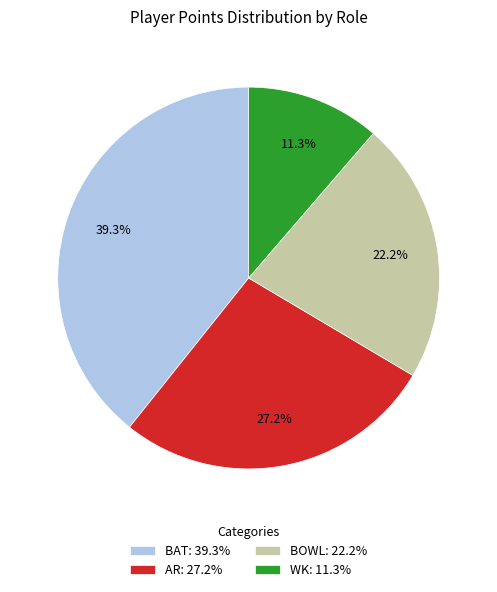

Approximately how many times larger is the value at WK: 11.3% compared to AR: 27.2%?

0.4